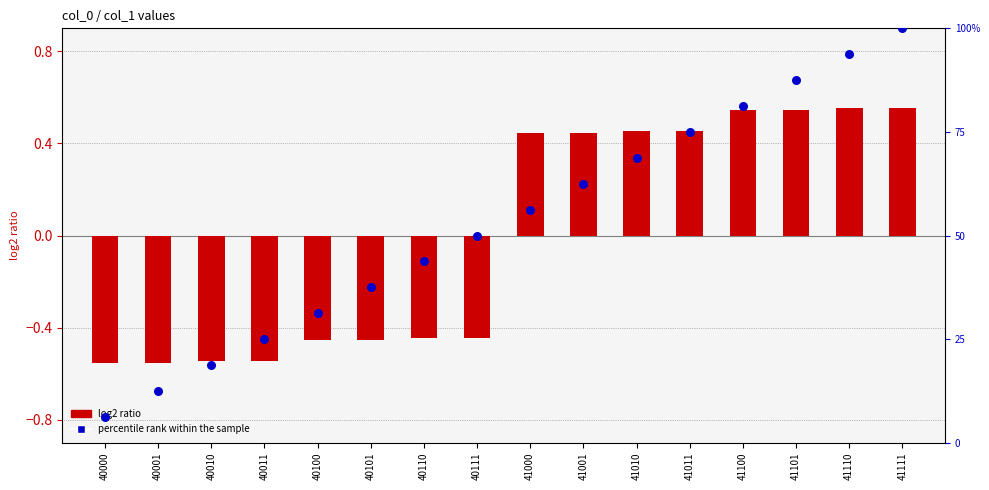

Which series has the widest spread of Y values?

percentile rank within the sample